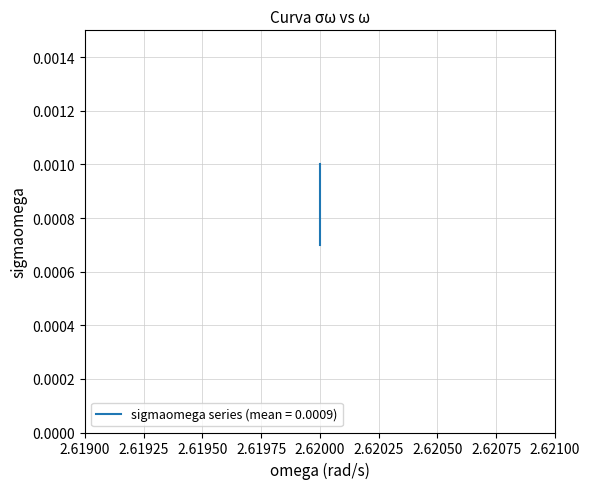

At which label is the value closest to 0?

2.62